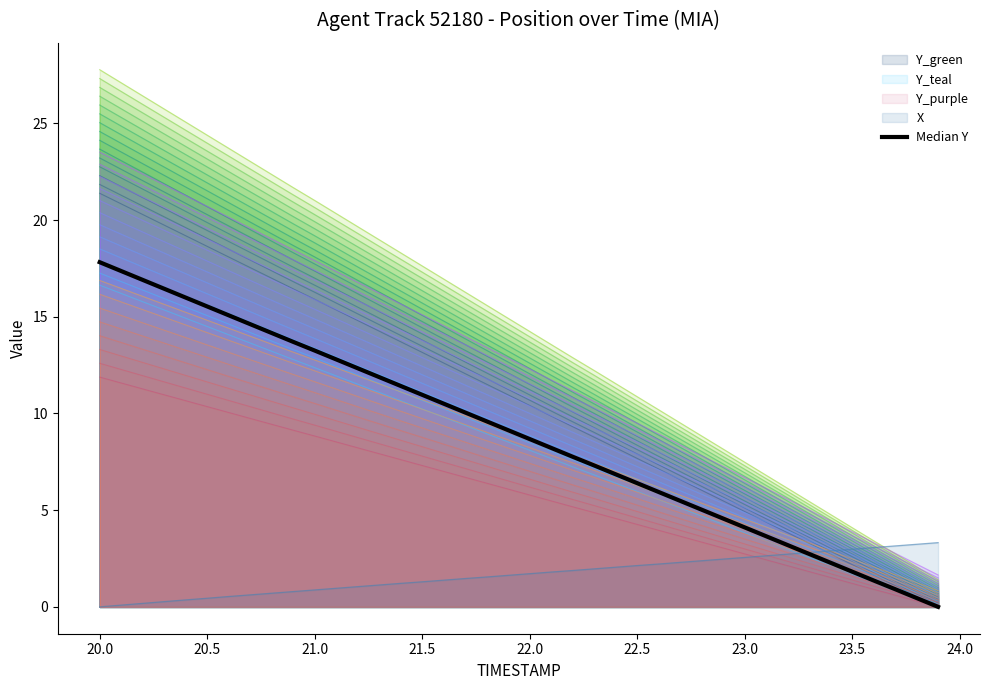

The value of Y_teal at 23.0 is 3.8. True or false?

True